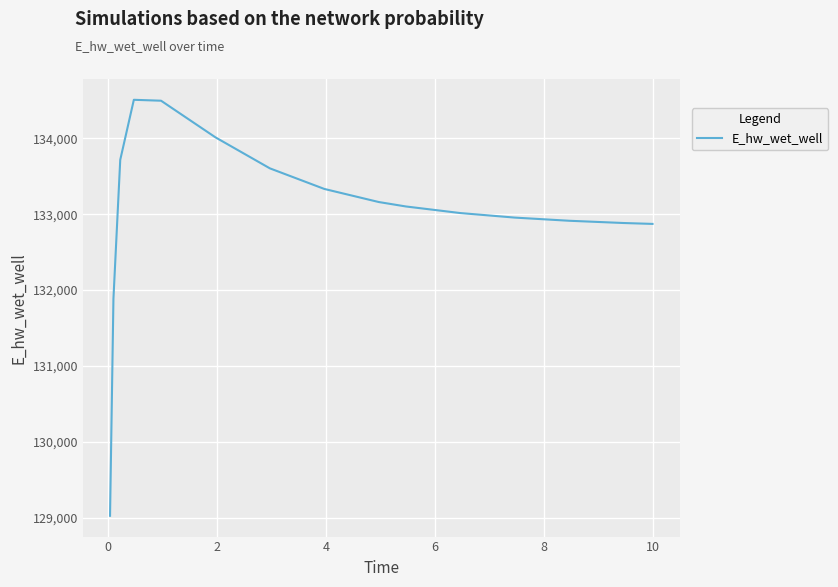

What is the difference between the second highest and second lowest values?

2610.3